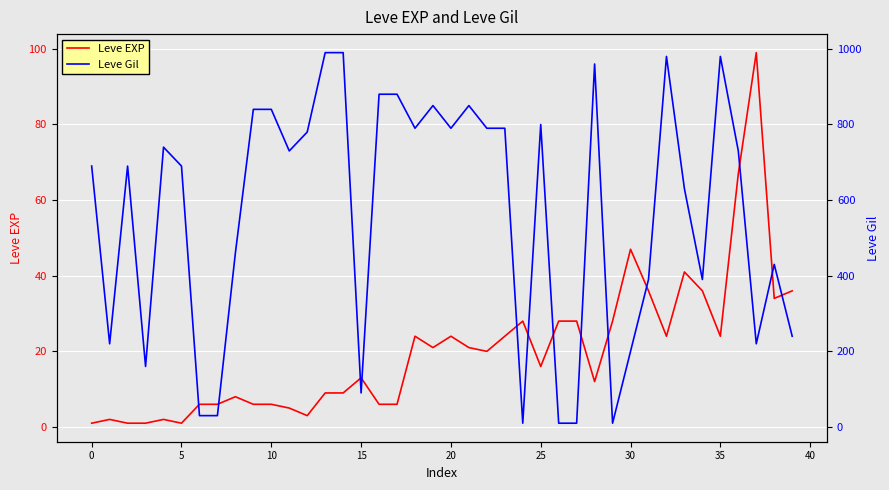

What is the average value of the Leve EXP series?

20